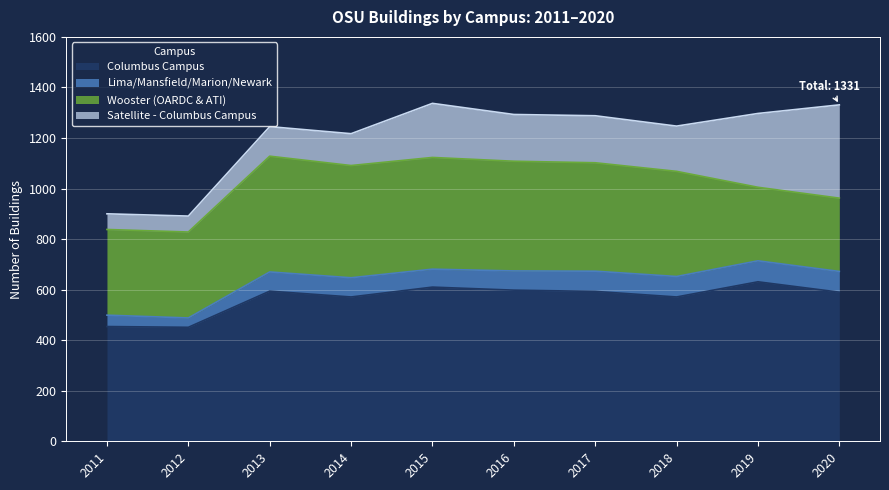

What is the sum of the Satellite - Columbus Campus values at 2018 and 2015?

393